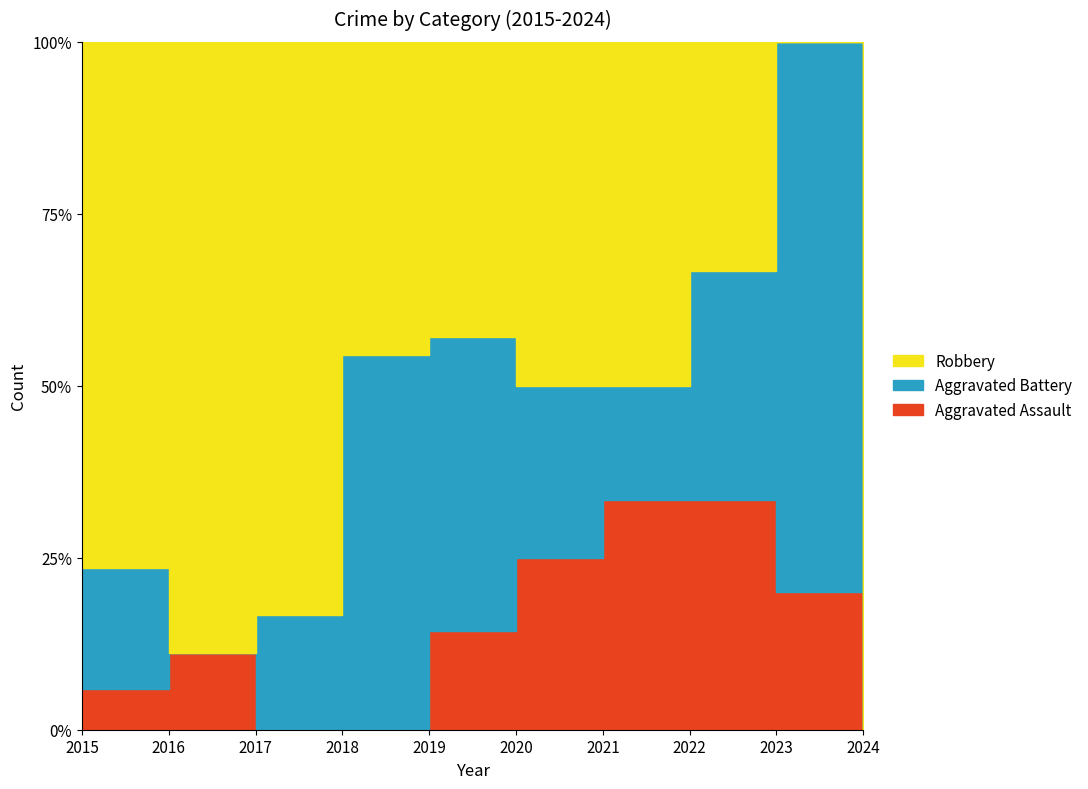

How many values in the Aggravated Assault series are below 1?

3